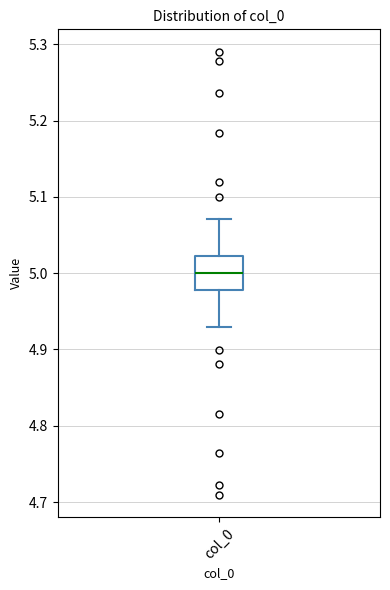

Read this box plot against the y-axis: the position of the median line, the range covered by the box, and the ends of both whiskers. The values are not printed on the chart, so give them approximately, as read against the axis.

median 5.00, box 4.98 to 5.02, whiskers 4.93 to 5.07